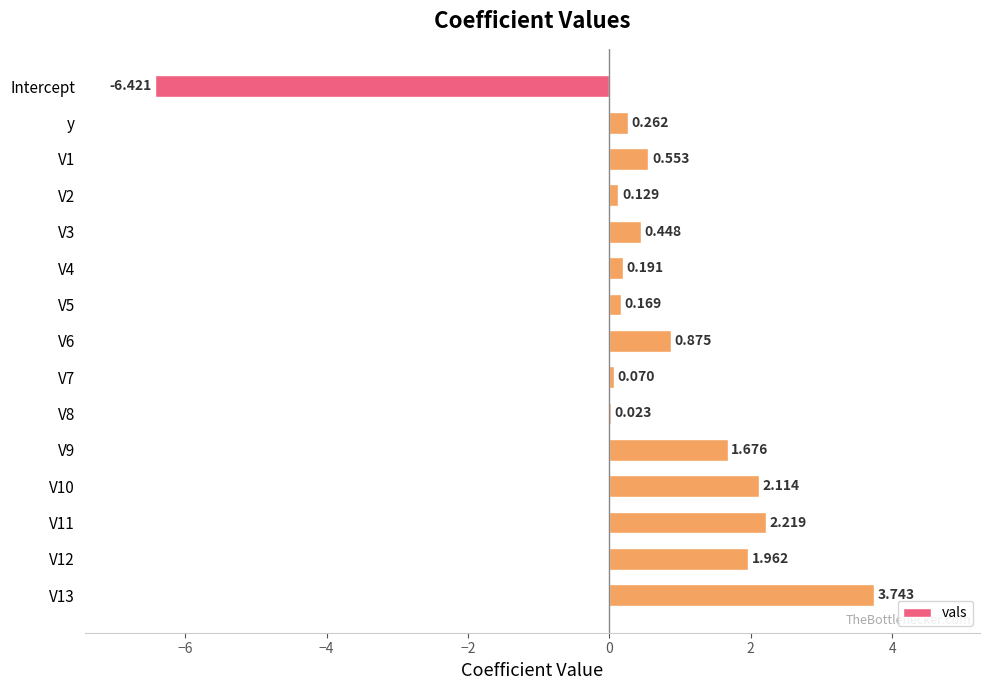

Are the bars horizontal?

Yes